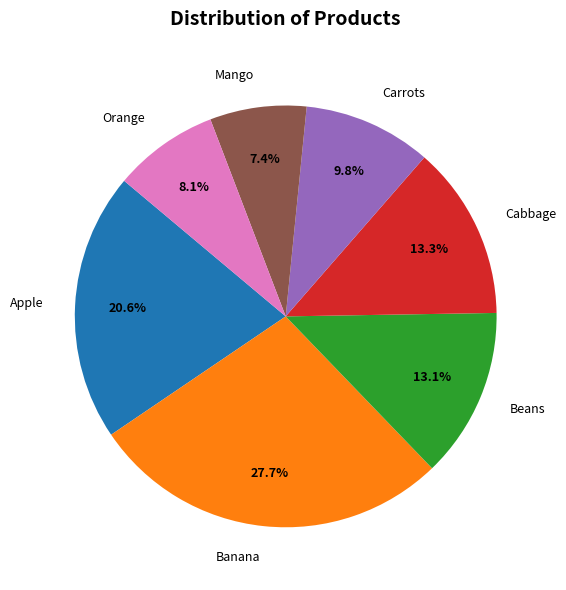

Is there any slice that represents more than half of the pie?

No